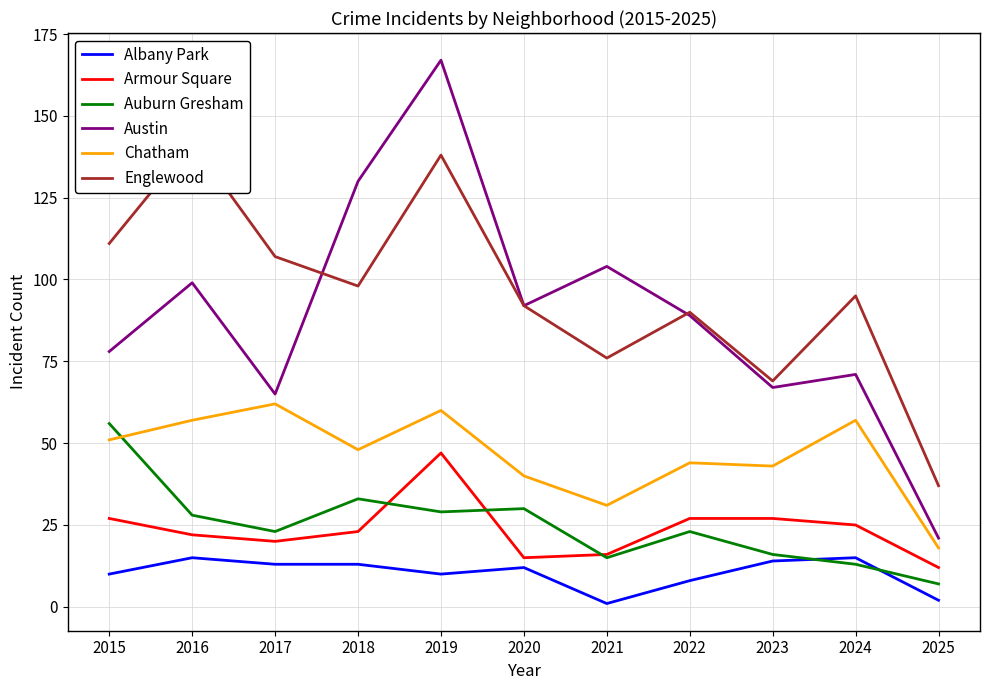

After their last crossing, which series has the higher values: Auburn Gresham or Albany Park?

Auburn Gresham